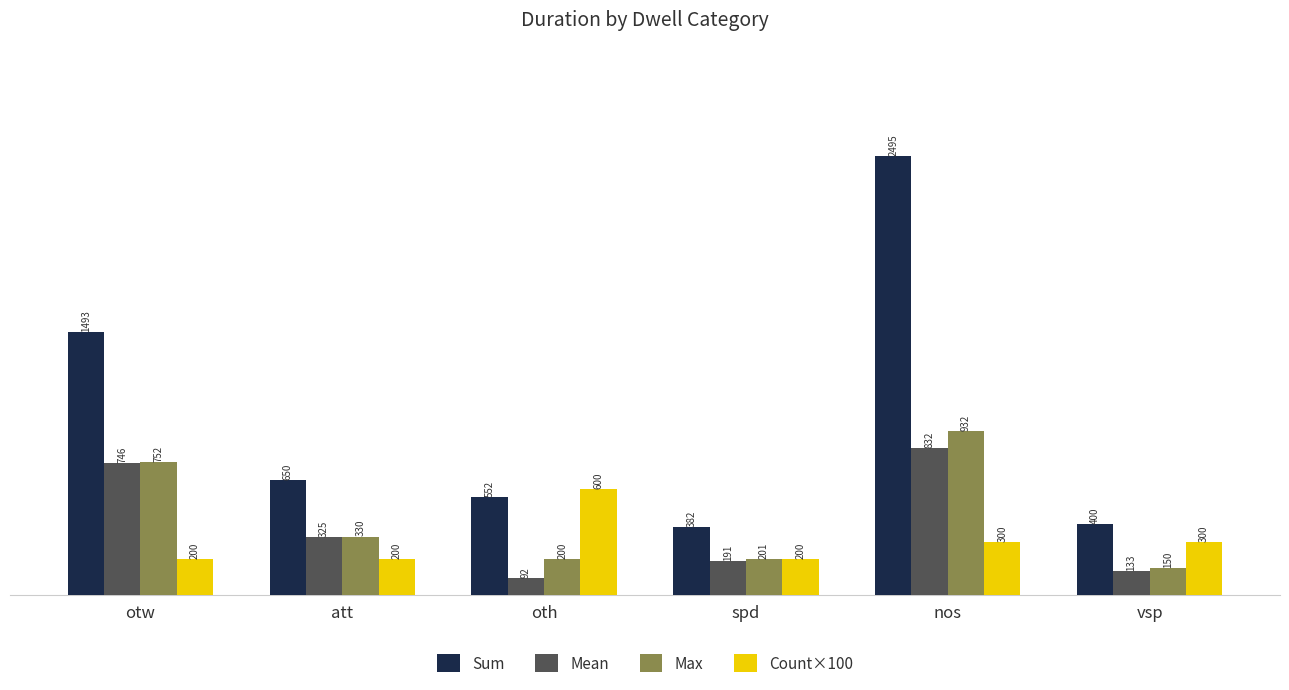

Read the Sum value at nos.

2495.0